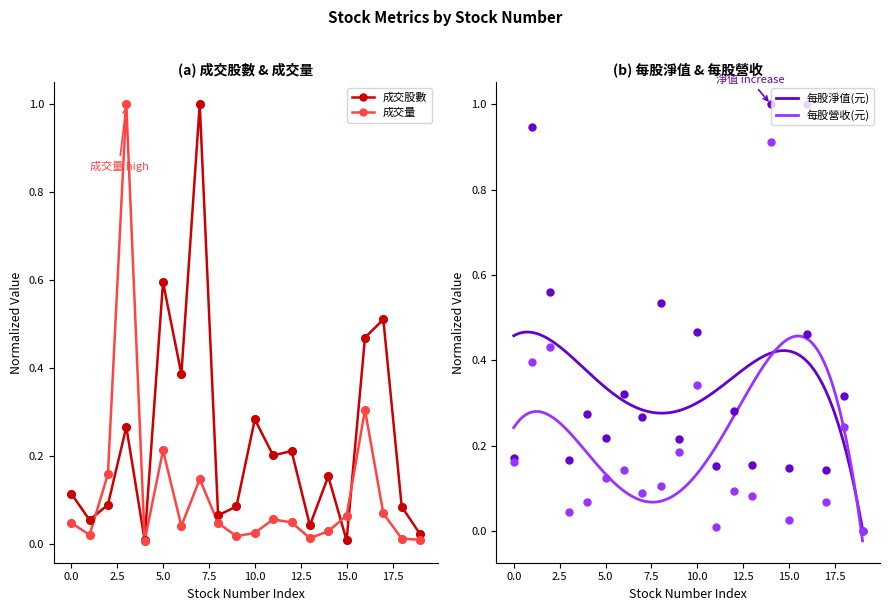

Which series has the largest total across all categories?

每股淨值(元)